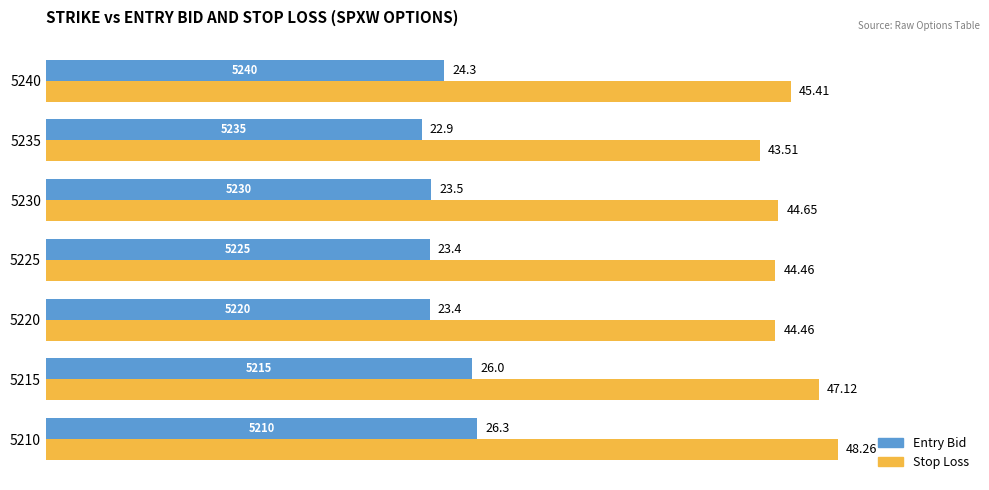

At which label is Entry Bid closest to 24?

5240